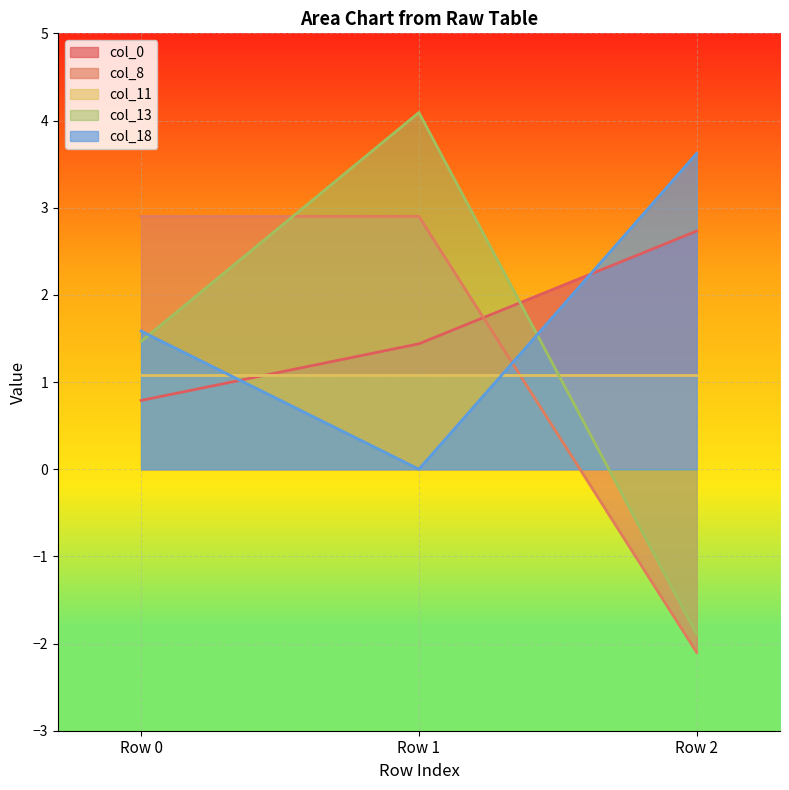

Which category has the highest value in the col_0 series?

Row 2